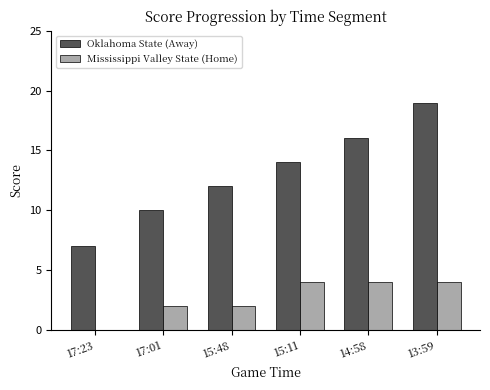

The Mississippi Valley State (Home) series shows 5 at 14:58. True or false?

False